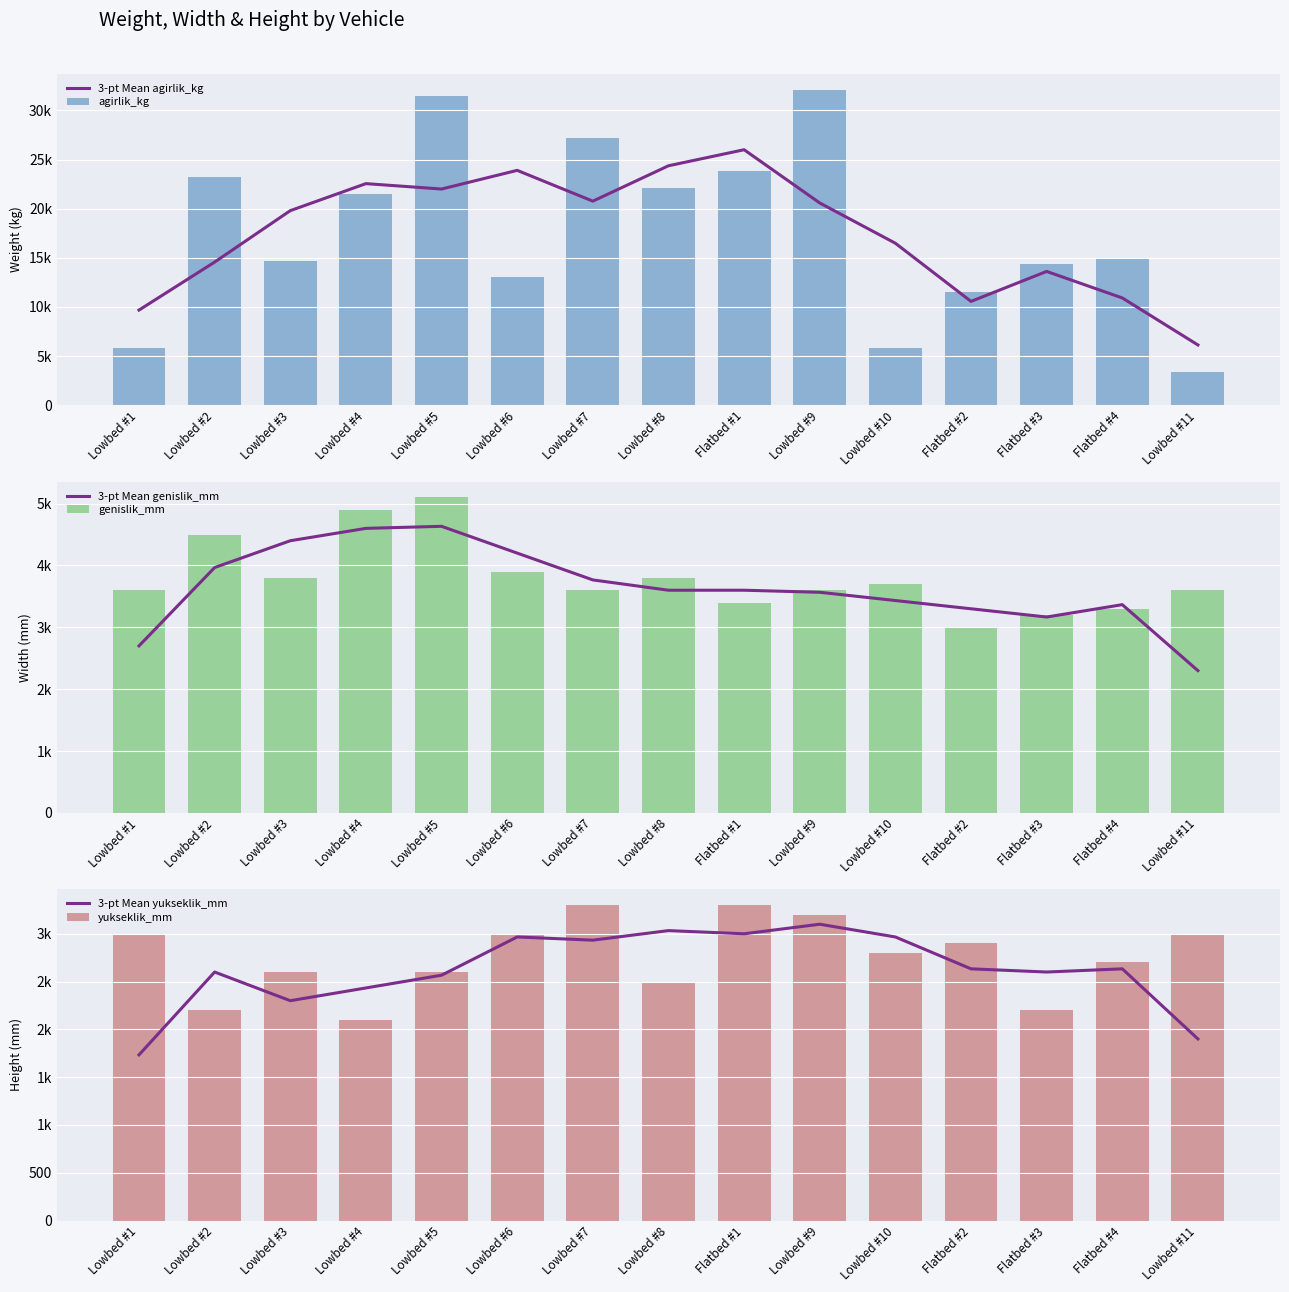

Count the number of categories in the chart.

15